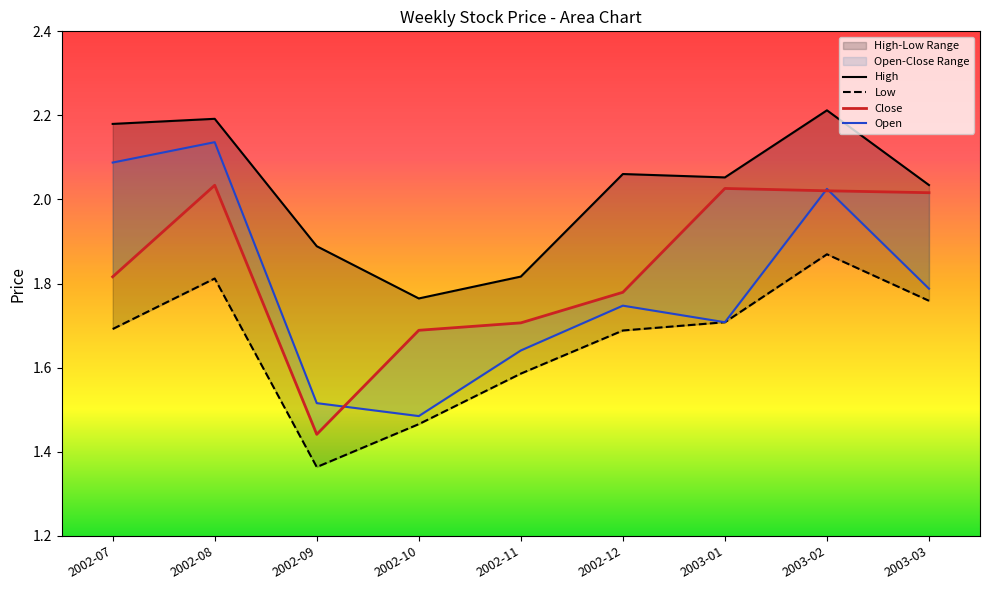

What is the minimum value shown in the chart?

1.4